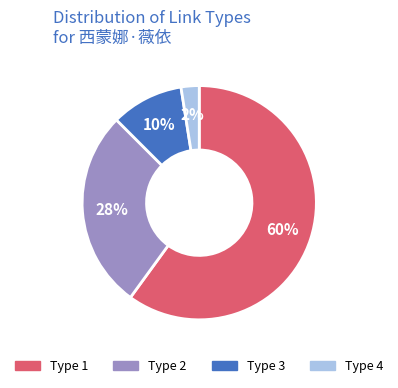

The Type 3 slice represents 1% of the pie. True or false?

False